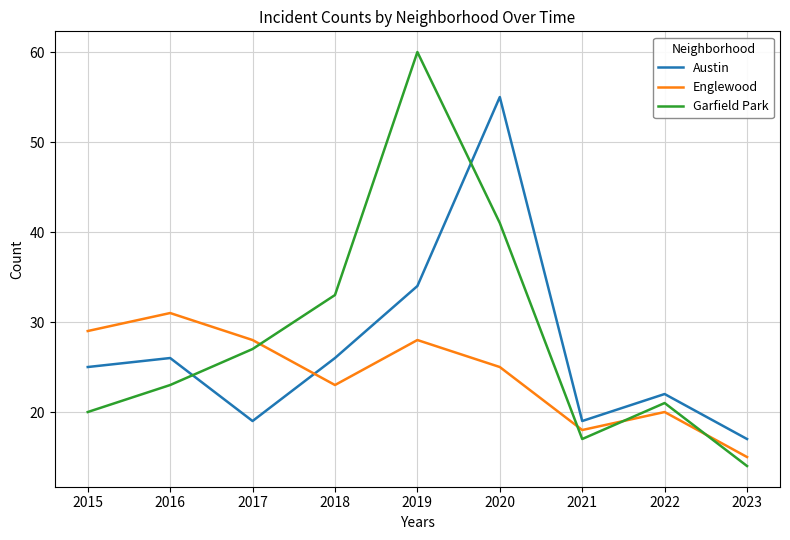

What is the difference between the maximum and second lowest values in the Austin series?

36